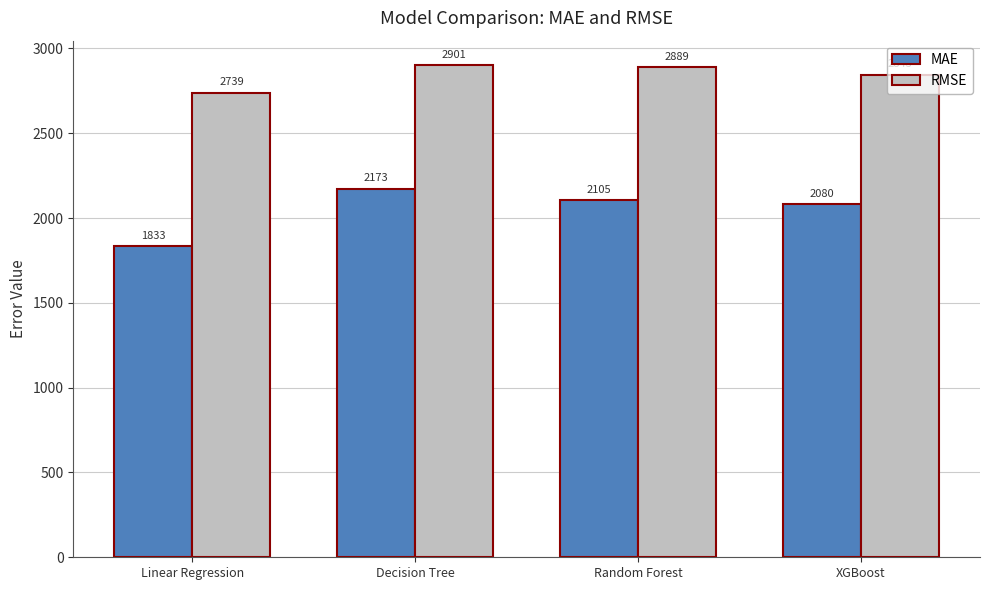

Which series has the widest spread of values?

MAE